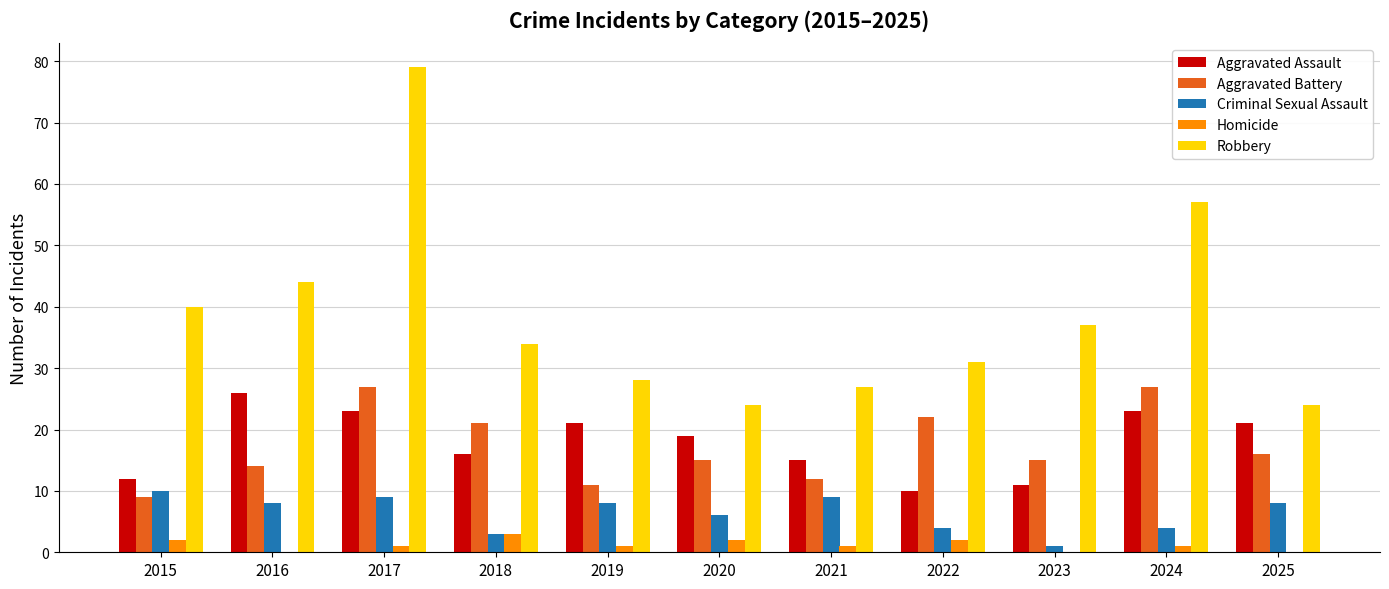

Is it true that Criminal Sexual Assault equals 4 at 2024?

True